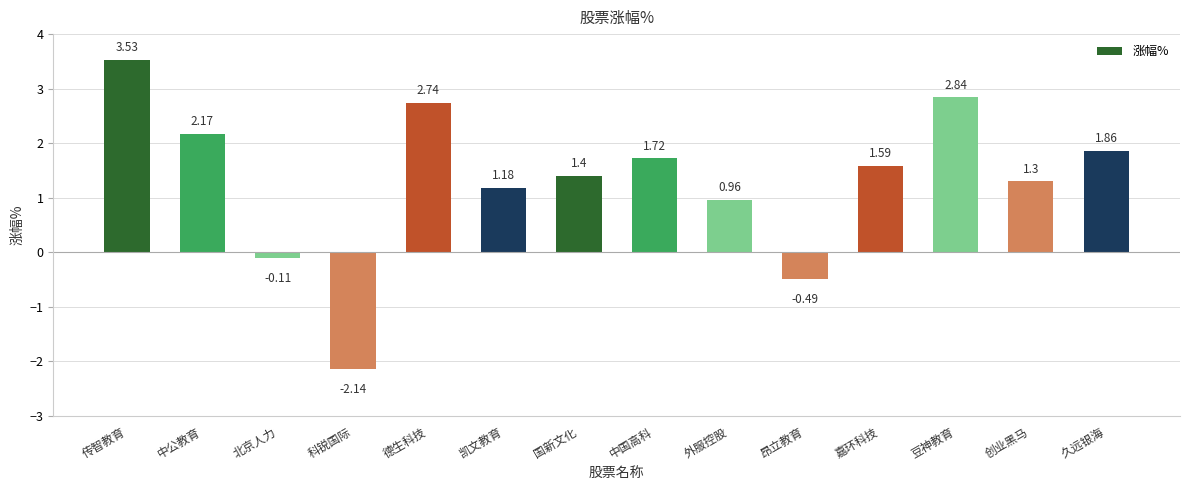

Which has a higher value, 昂立教育 or 中公教育?

中公教育